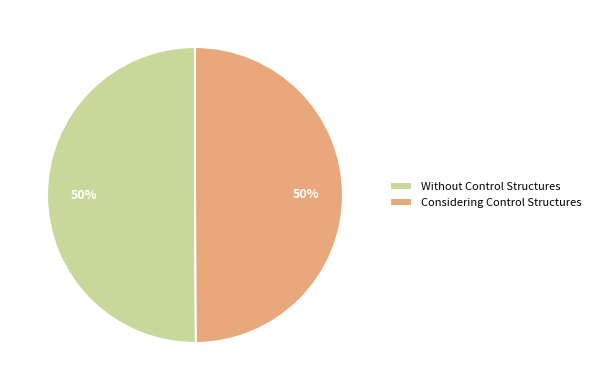

The Considering Control Structures slice represents 50% of the pie. True or false?

True